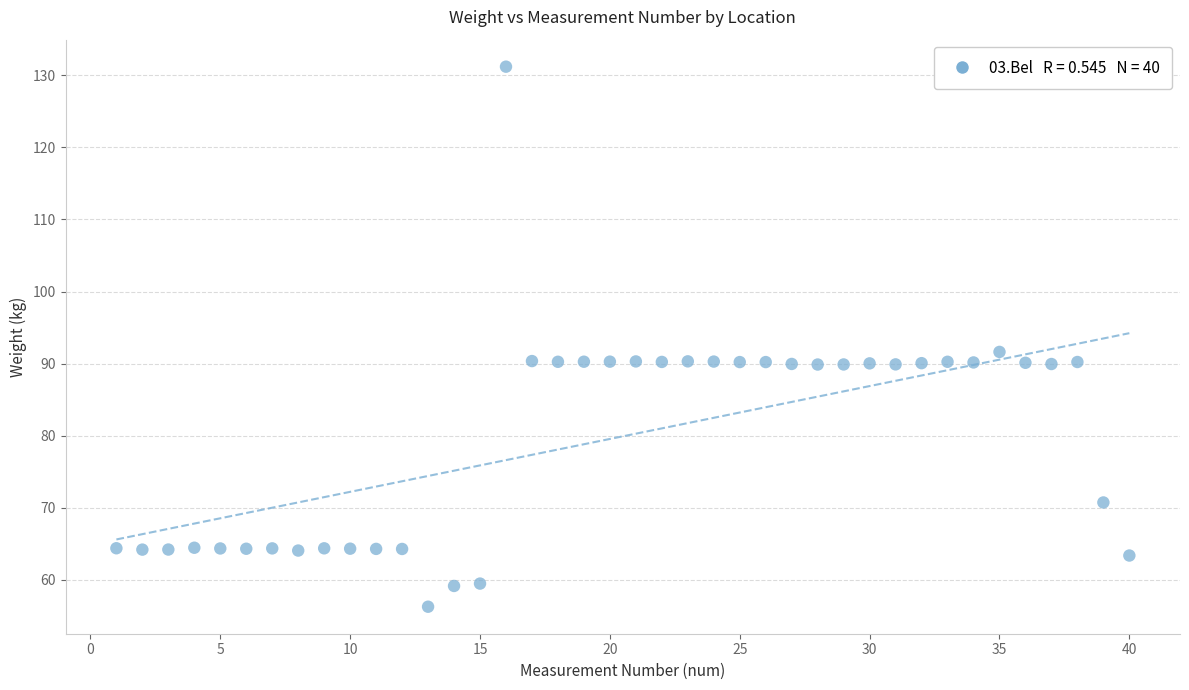

What Y value in the scatter plot is closest to 93?

91.6